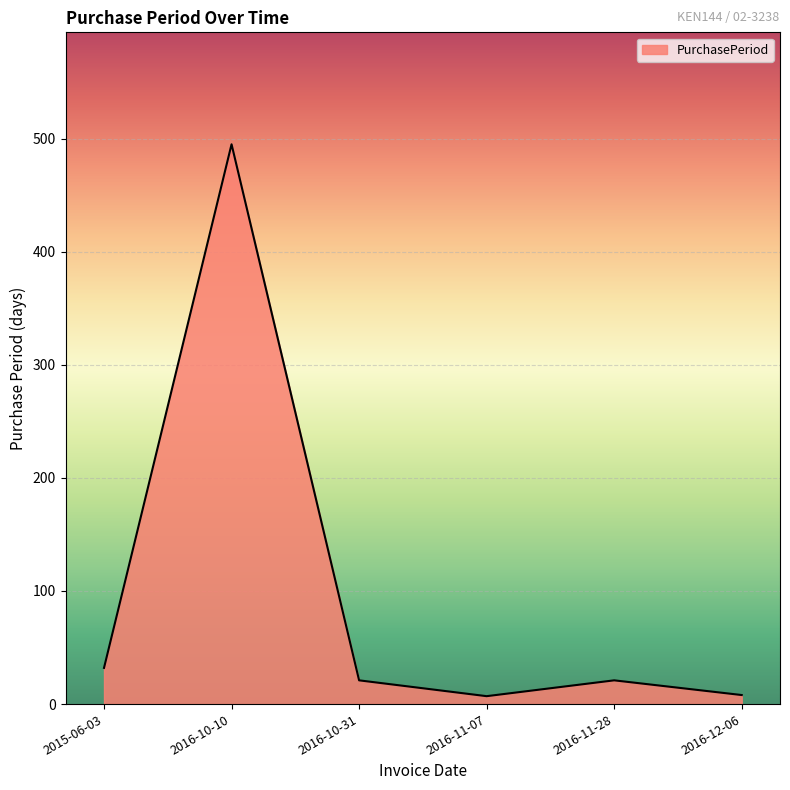

What is the greatest value displayed?

495